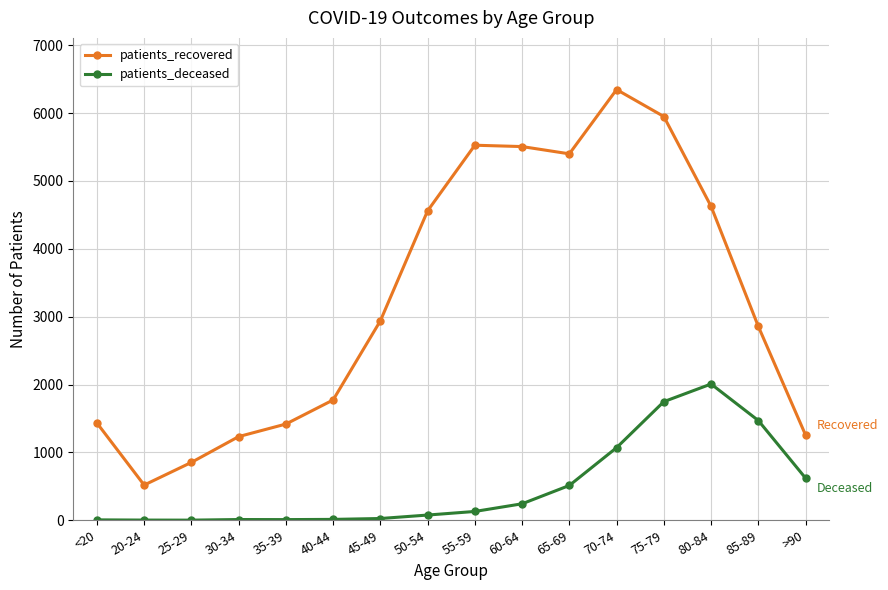

How many distinct data groups are displayed?

2